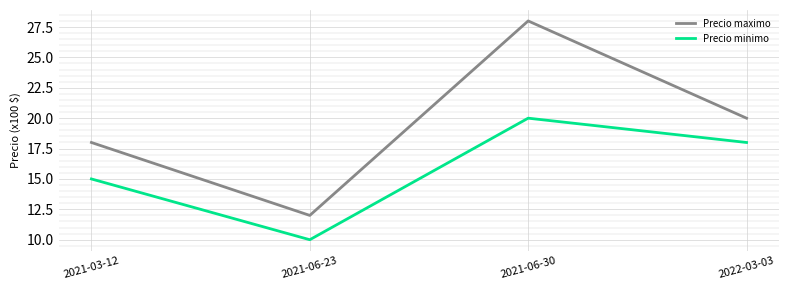

How many values in the Precio maximo series are below 20?

2